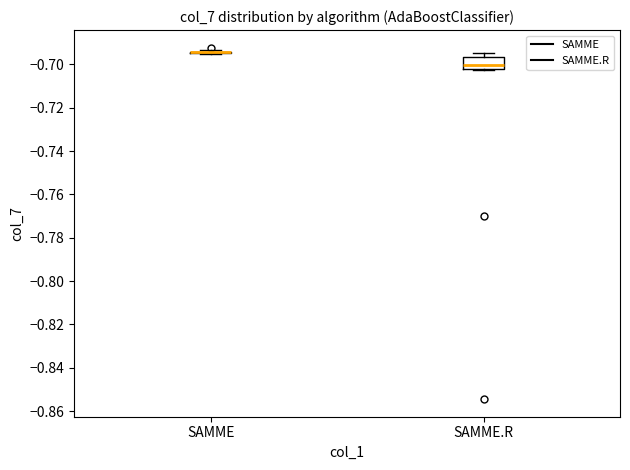

Reading left to right, transcribe this box plot: for each box, give where its median line is, the range the box spans, and where its two whiskers end, as read against the y-axis. The values are not printed on the chart, so give them approximately, as read against the axis.

SAMME: box collapsed to a line at -0.694, whiskers -0.696 to -0.694
SAMME.R: median -0.700, box -0.702 to -0.696, whiskers -0.702 to -0.694